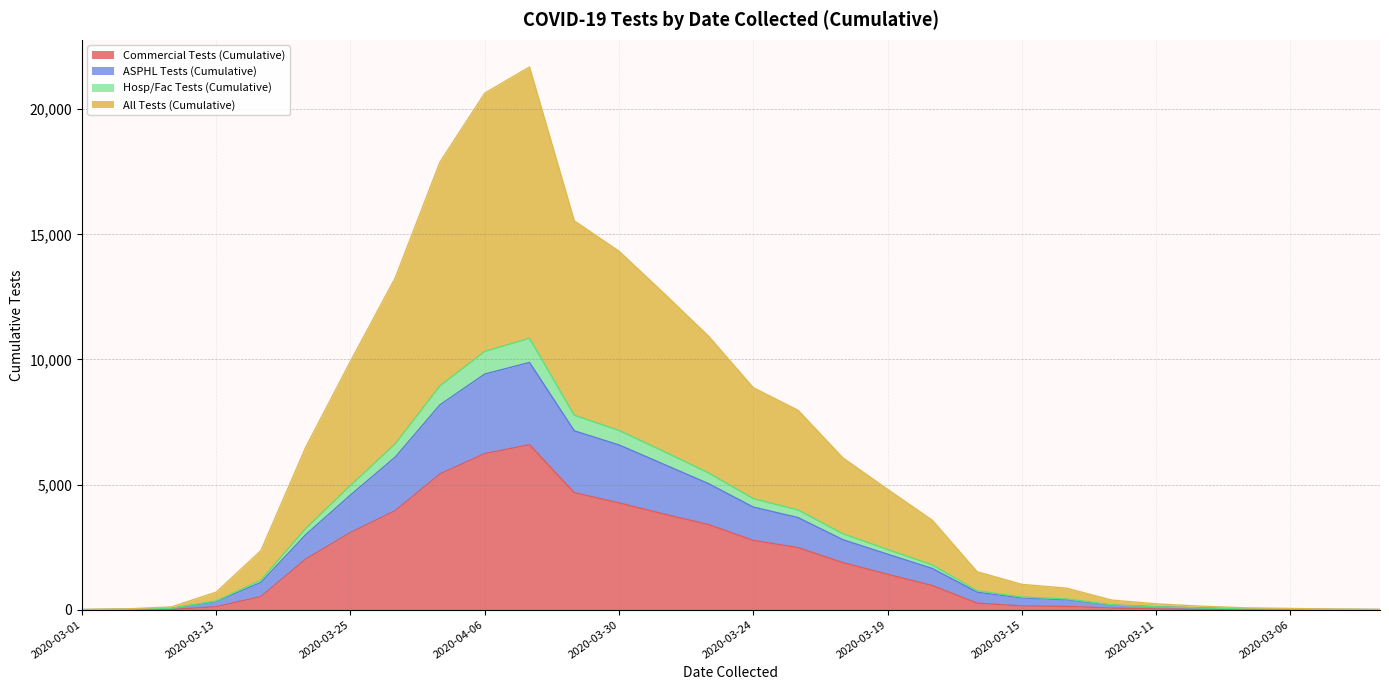

What is the maximum value for Commercial Tests (Cumulative)?

6592